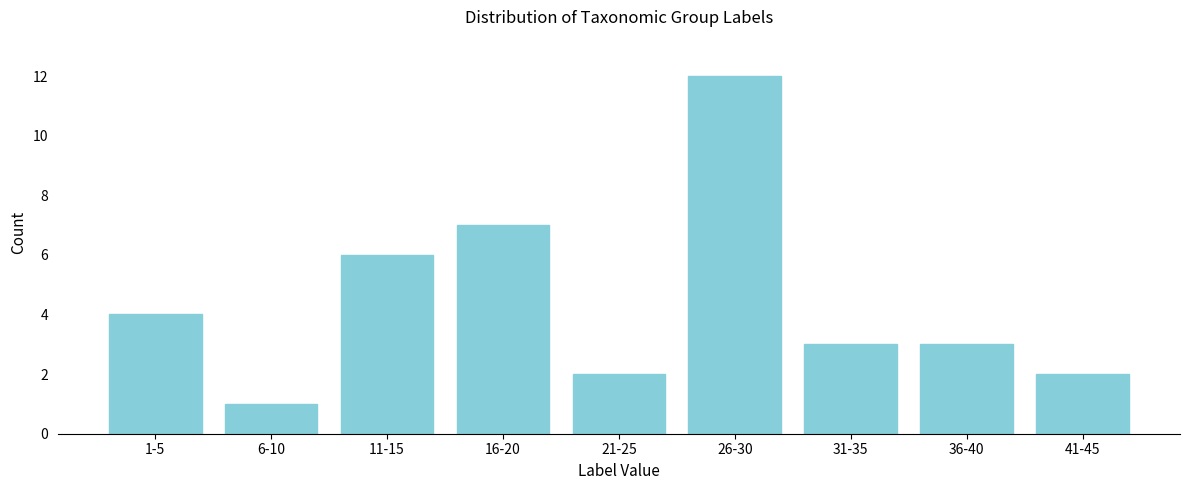

Reading left to right, transcribe all the data shown in this chart.

4	1	6	7	2	12	3	3	2